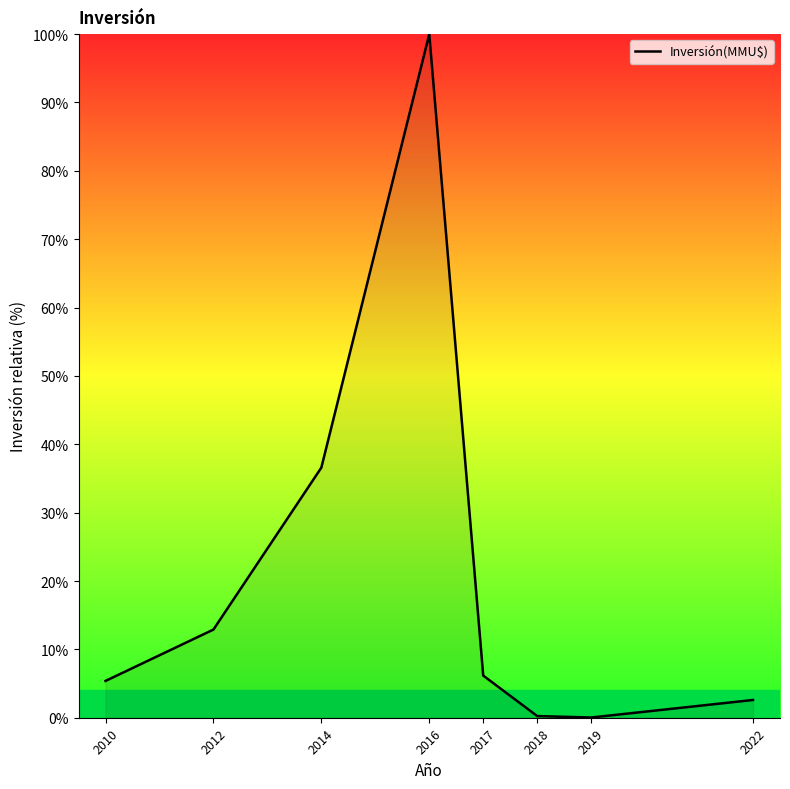

Which category has the highest value across all series?

2016